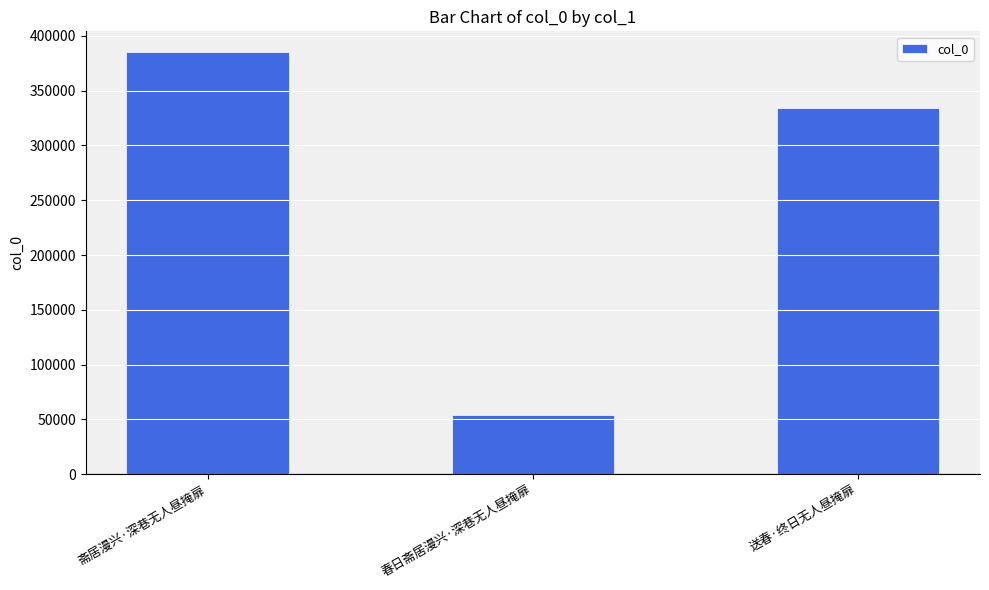

Rank the categories by value from lowest to highest.

春日斋居漫兴·深巷无人昼掩扉, 送春·终日无人昼掩扉, 斋居漫兴·深巷无人昼掩扉